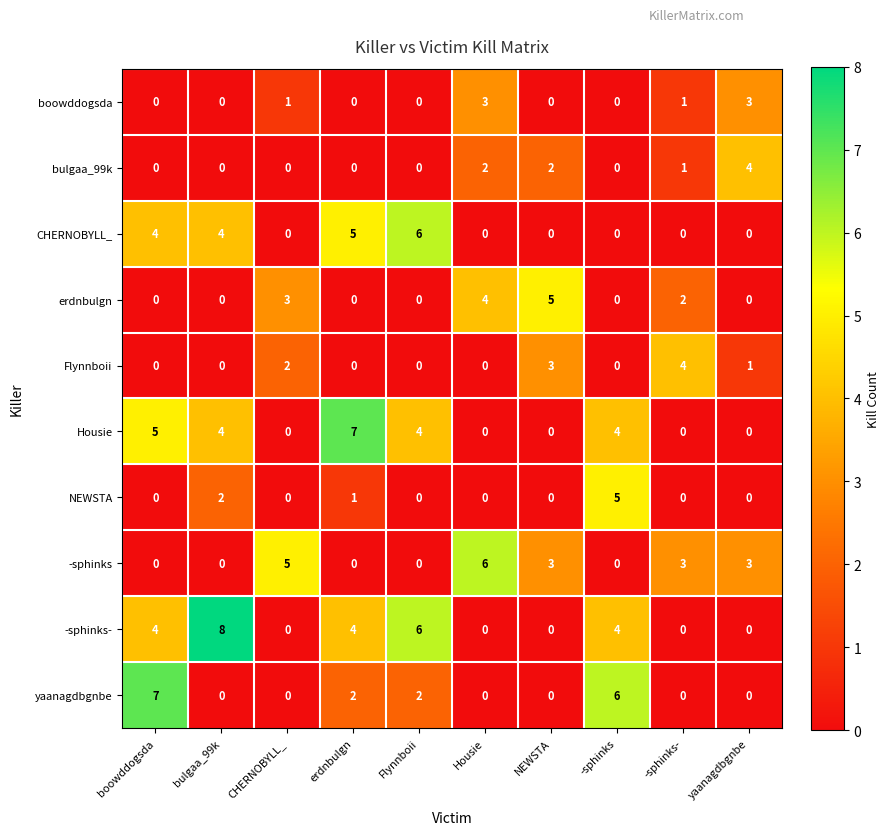

What is the difference between the second highest and minimum values in the boowddogsda series?

3